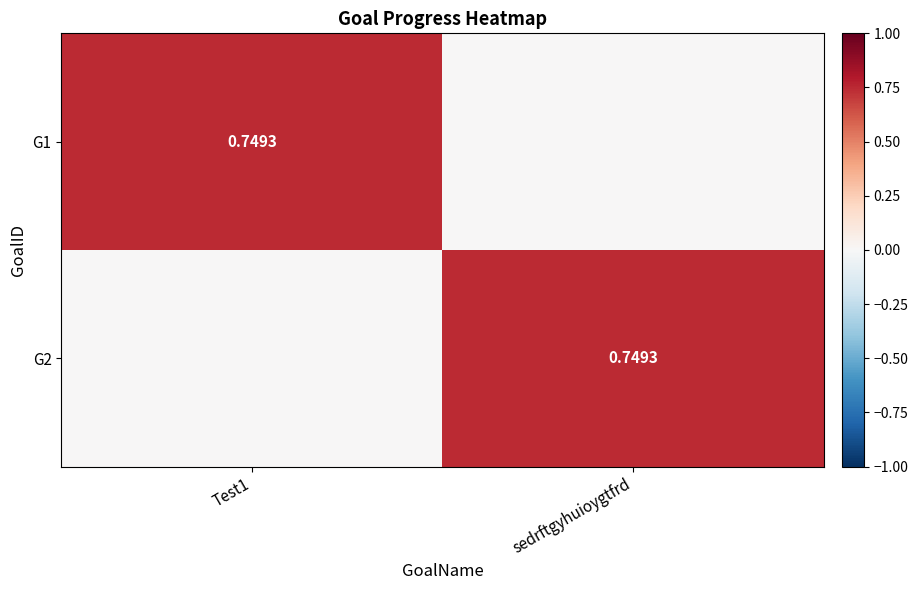

At which label is G1 closest to 0?

sedrftgyhuioygtfrd